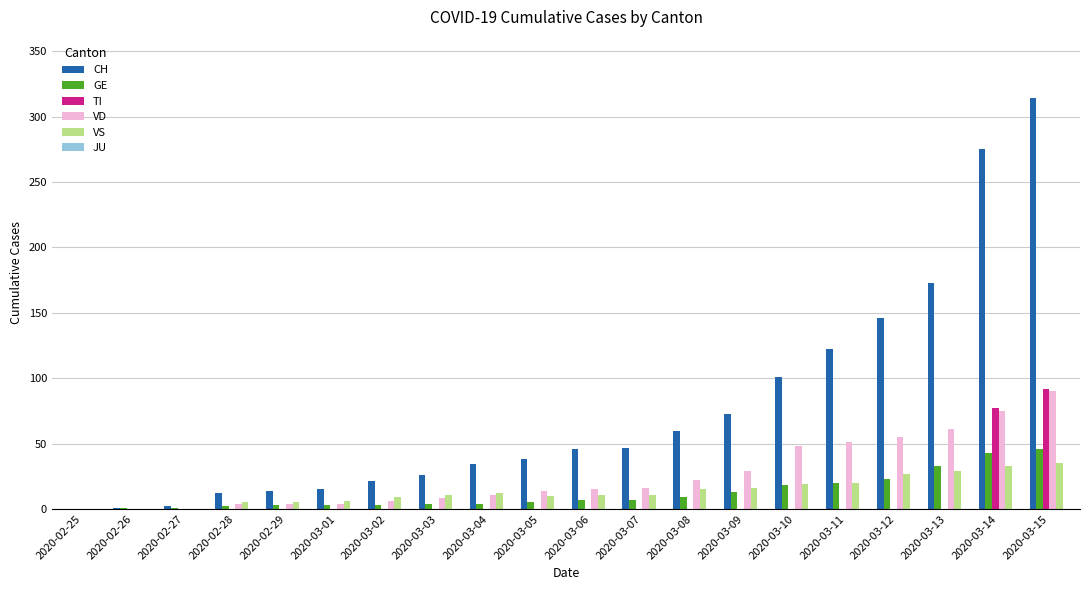

At which category does the chart reach its peak across all series?

2020-03-15